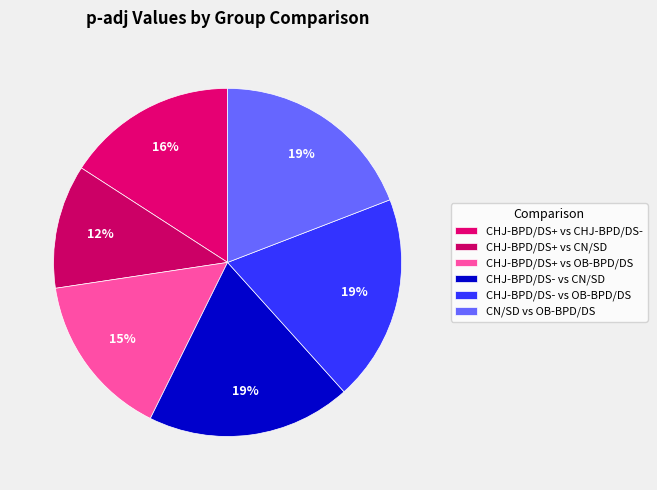

Count the number of slices in the pie.

6